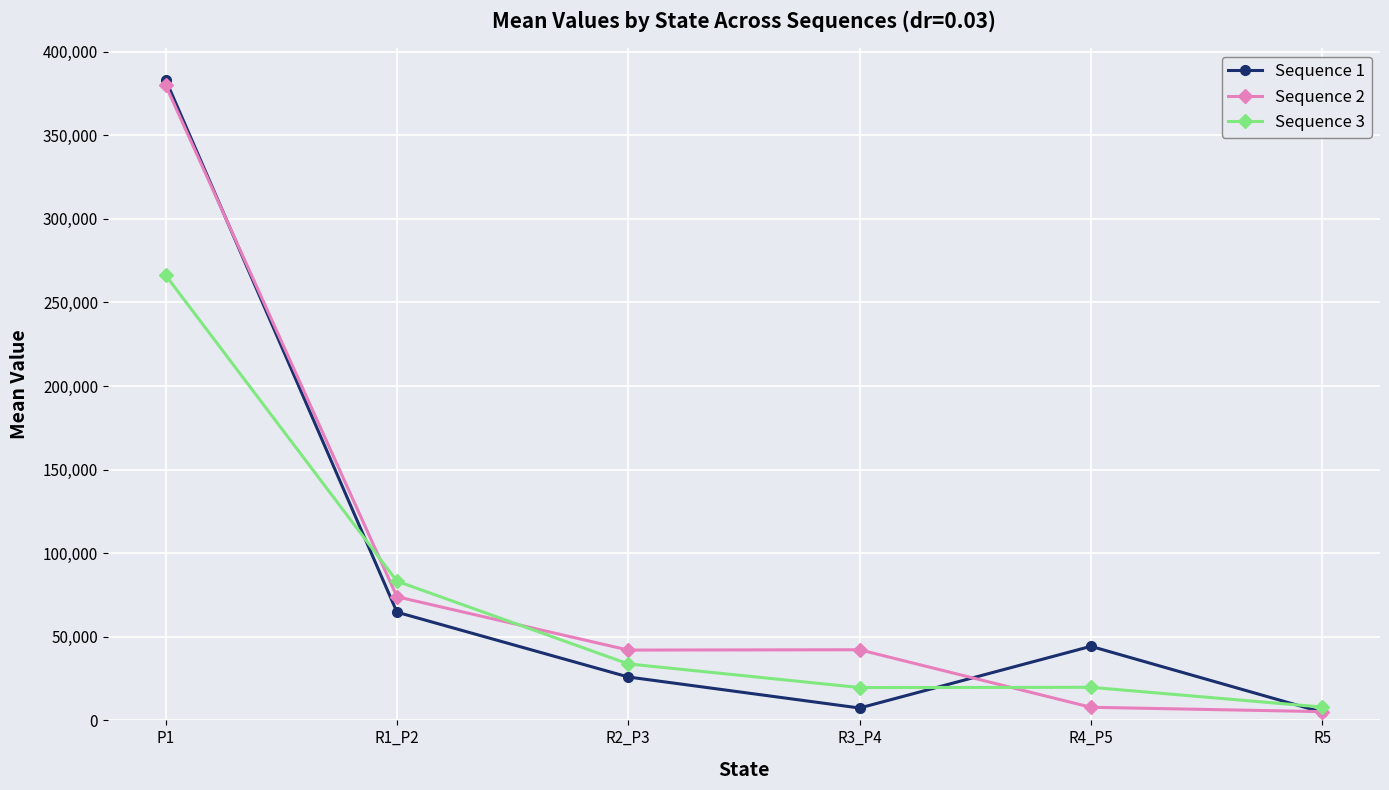

At which category is the sum across all series the highest?

P1